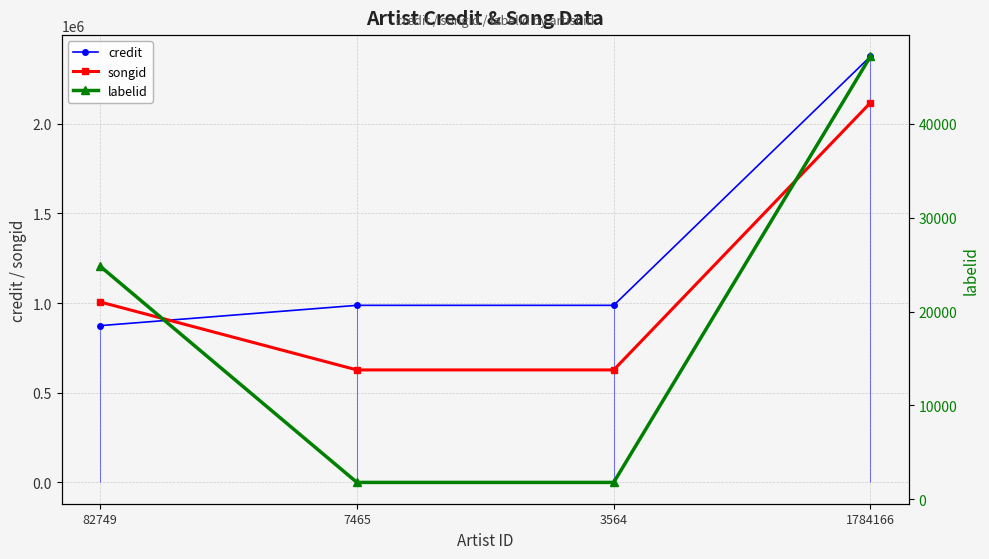

How many songid values are between 627189 and 2116971?

4